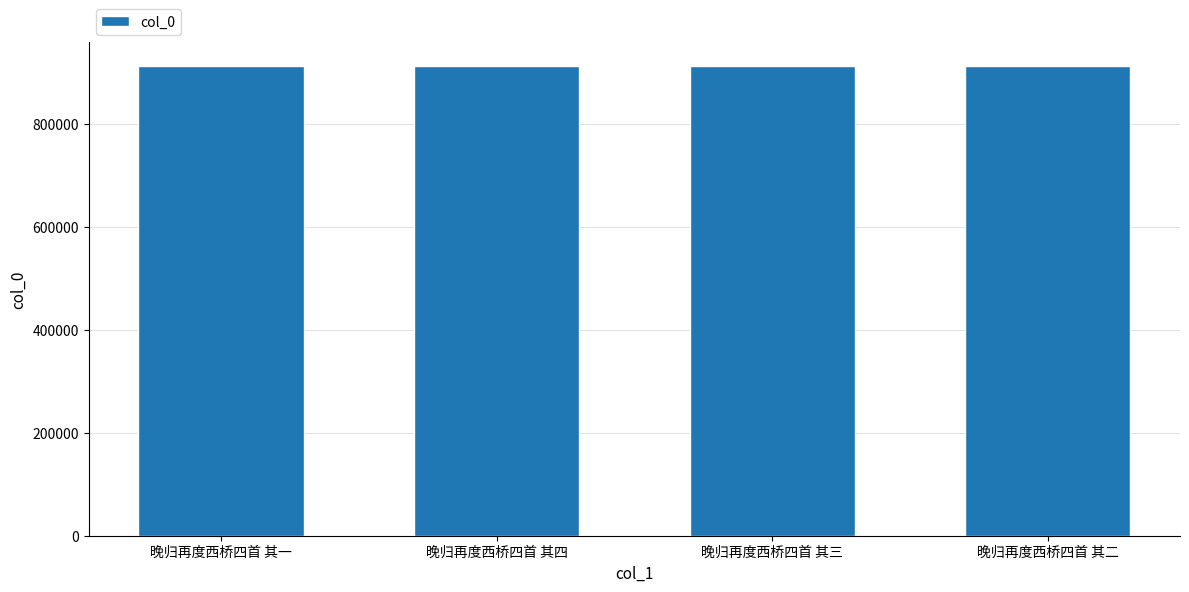

What is the value of the 1st bar from the left?

913465